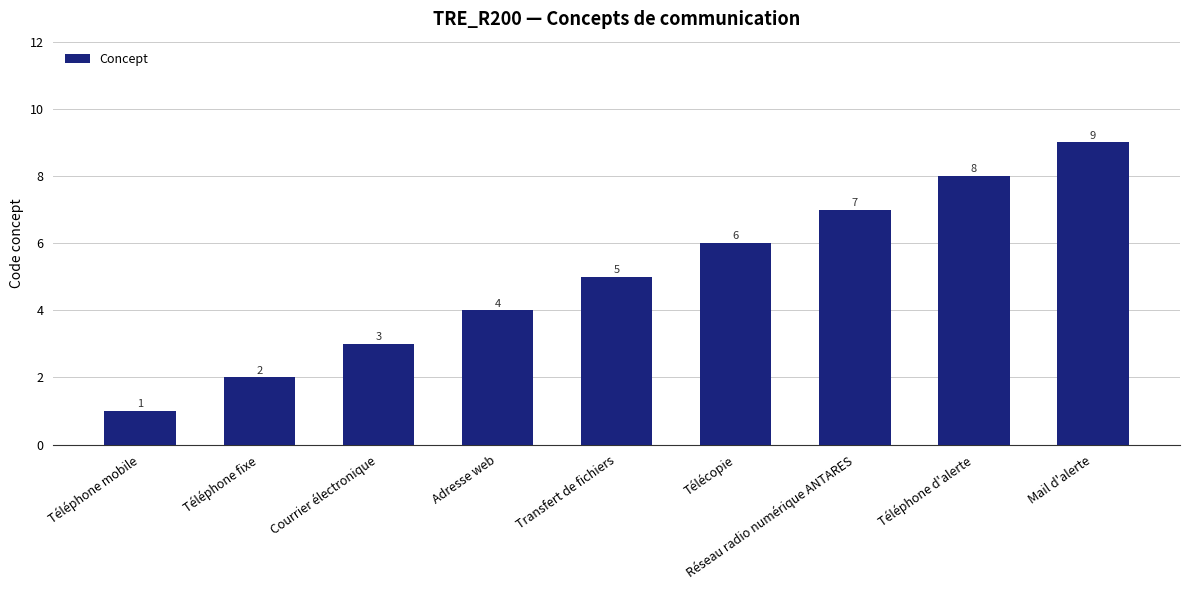

Count the number of categories in the chart.

9